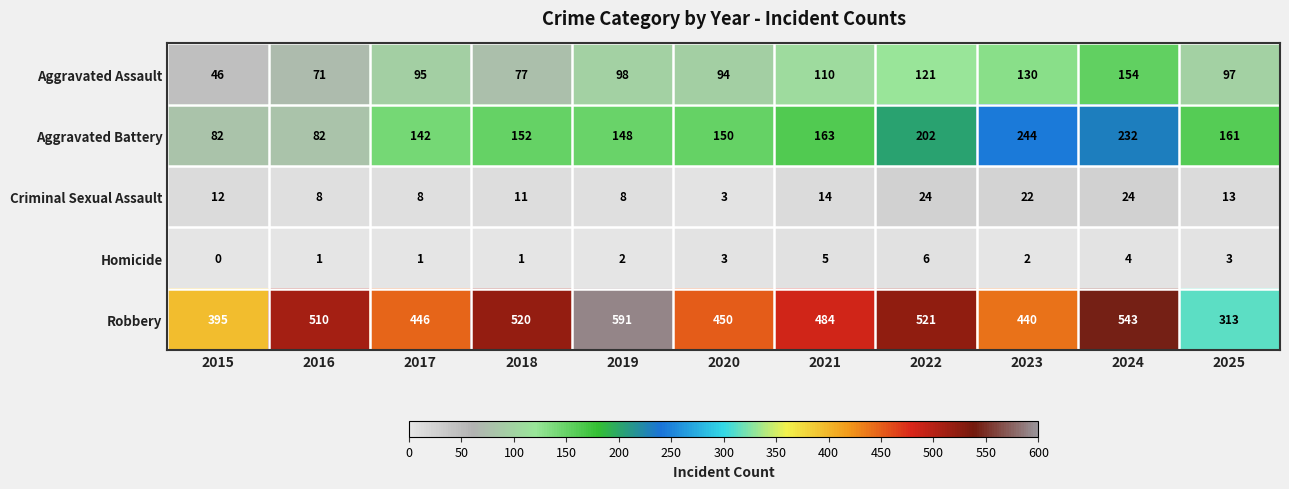

How many distinct data groups are displayed?

5